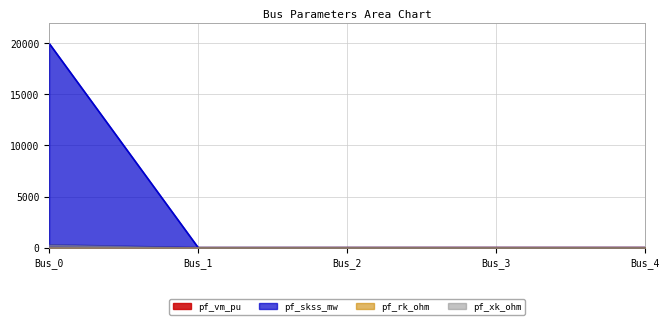

Is it true that pf_rk_ohm equals -18.5 at Bus_2?

False